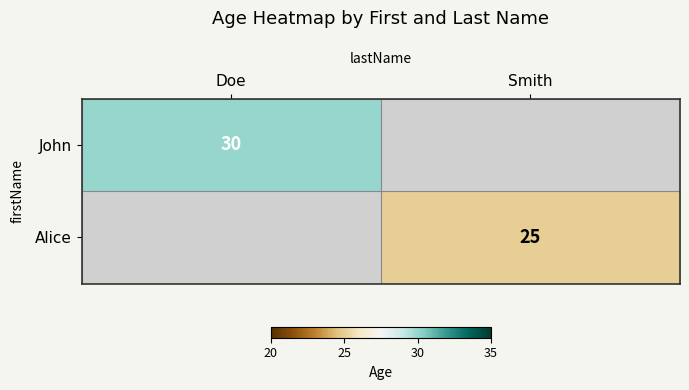

Between Doe and Smith, which is larger?

Smith